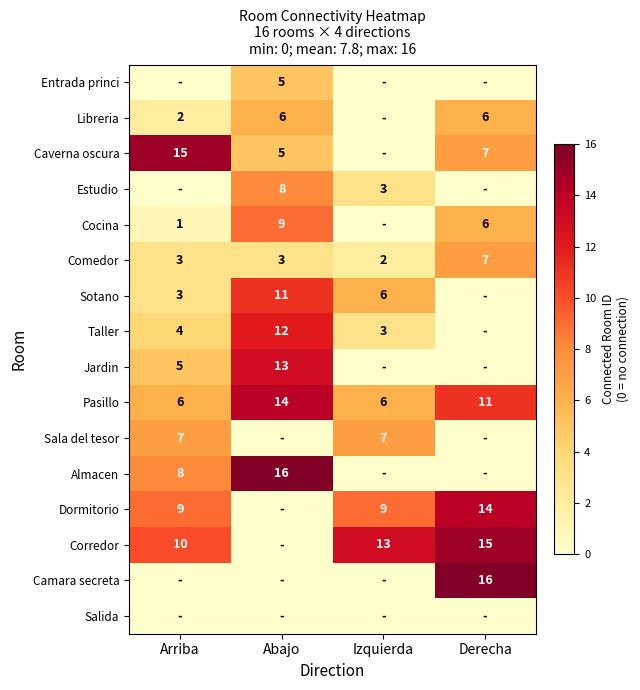

True or false: Comedor has a value of 7 at Derecha.

True